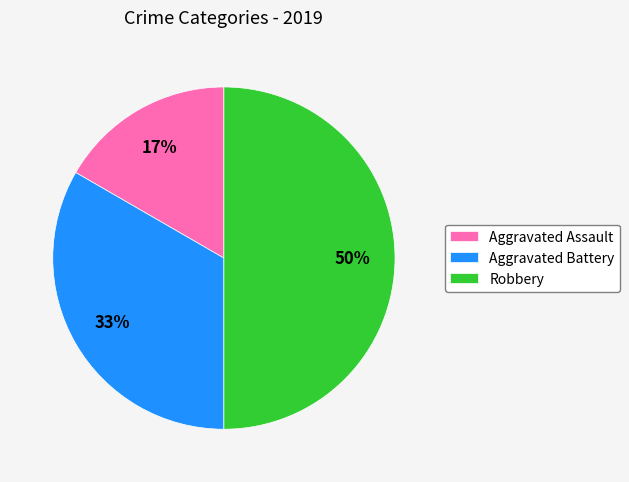

What percentage is the Aggravated Battery slice, to the nearest percent?

33%